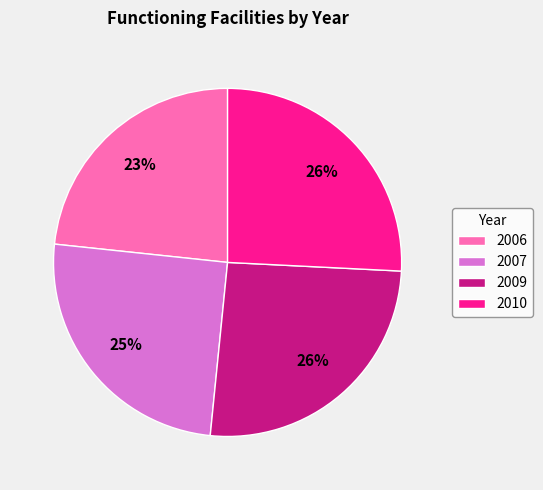

Which category has the smallest portion of the pie?

2006